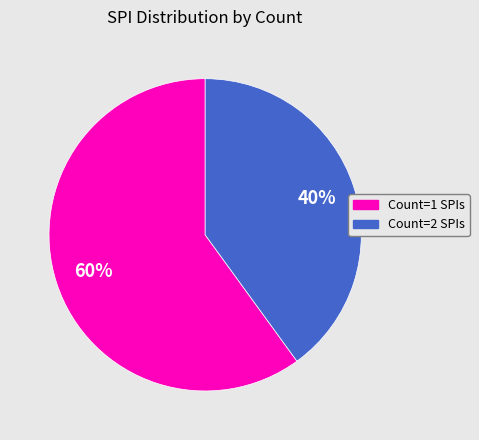

Is there a majority slice in this chart?

Yes